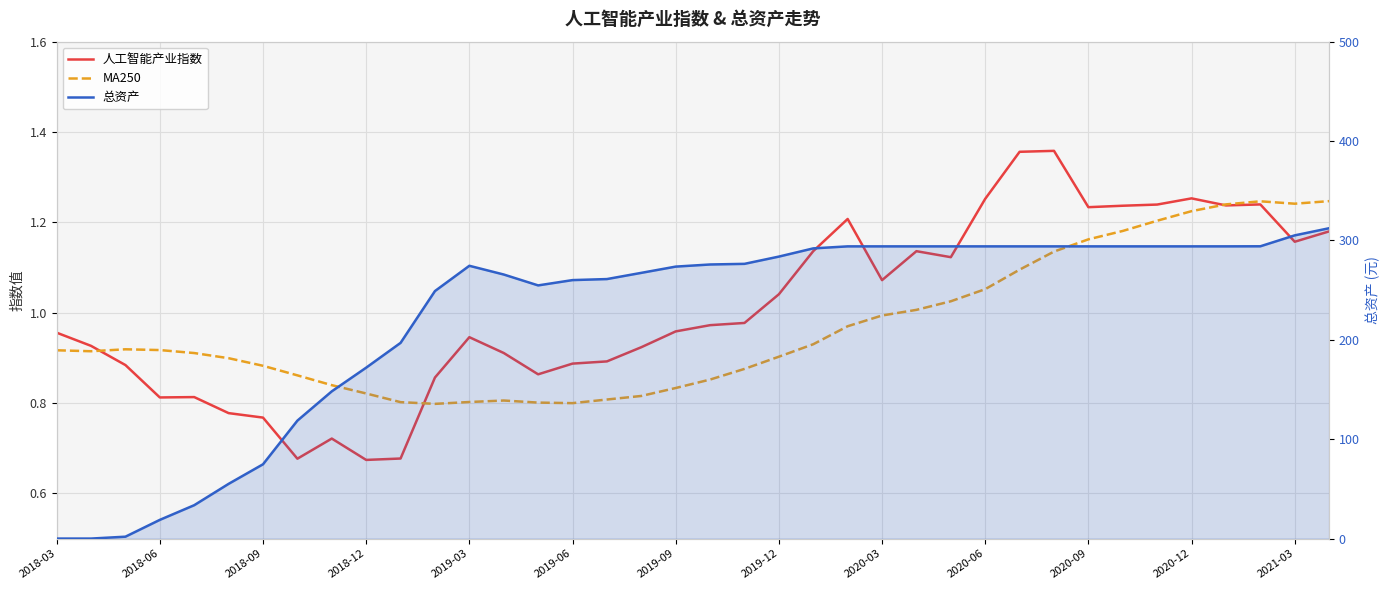

What are all the series names shown in the legend?

人工智能产业指数, MA250, 总资产